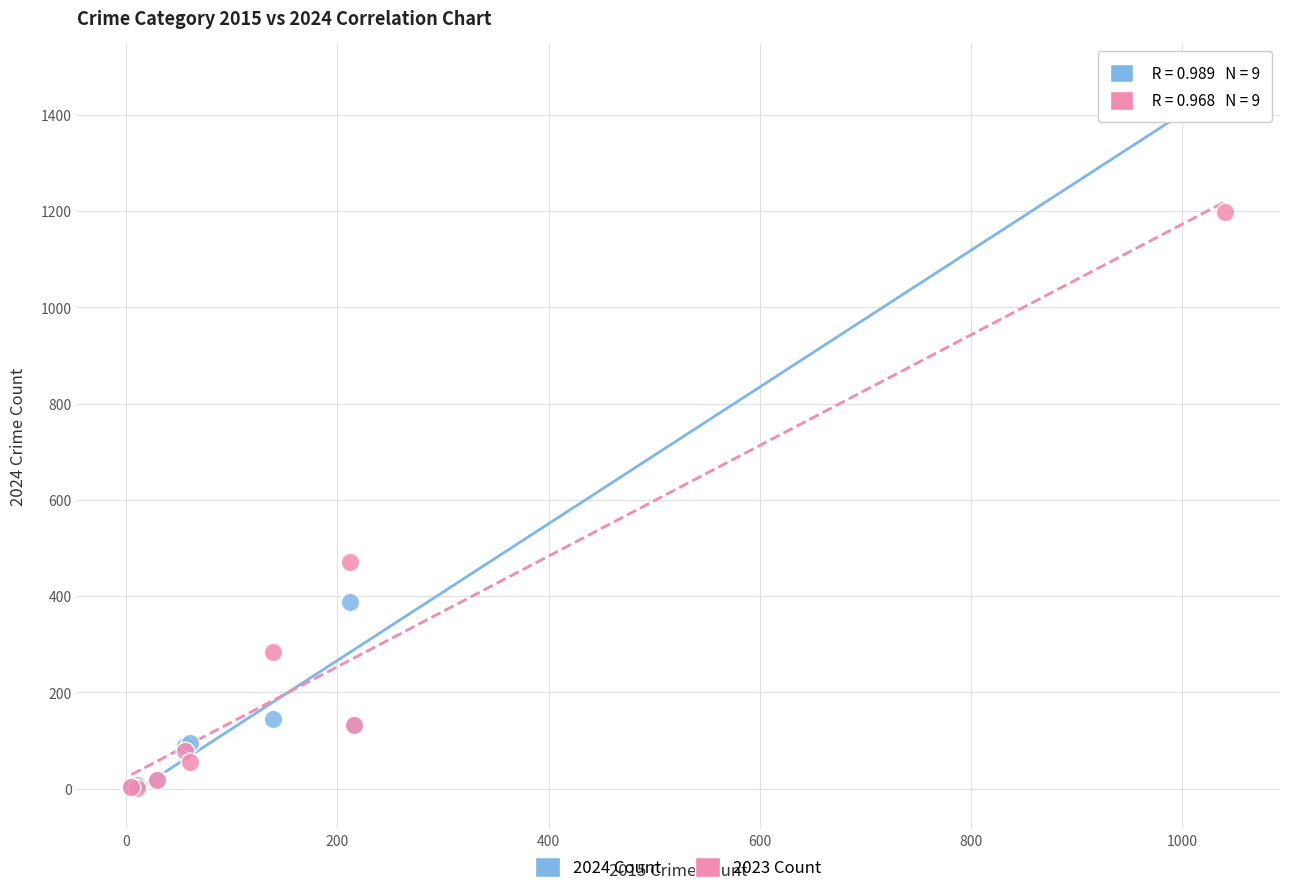

What are all the series names shown in the legend?

2024 Count, 2023 Count